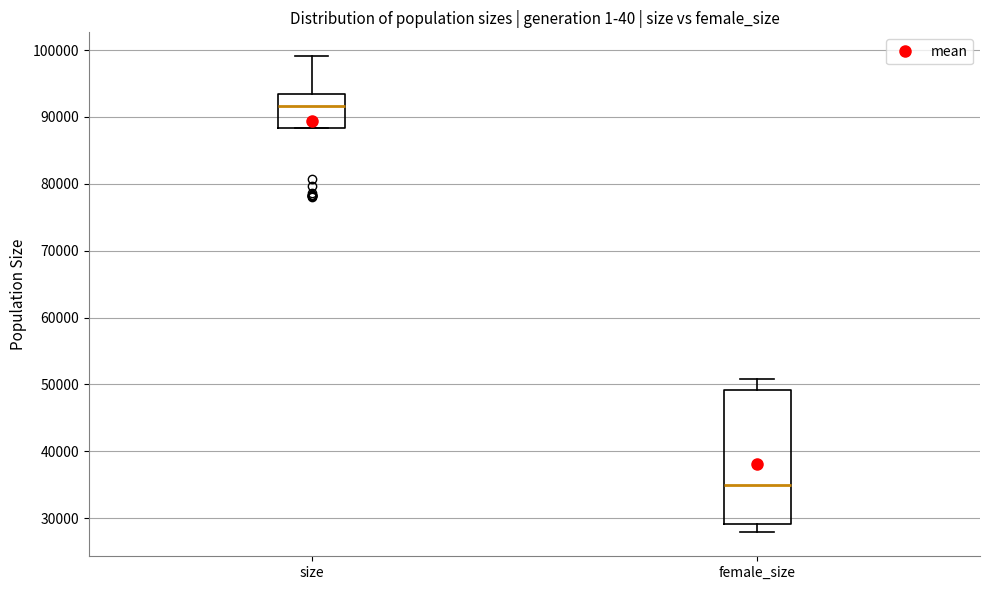

Which box's median line is the lowest?

female_size